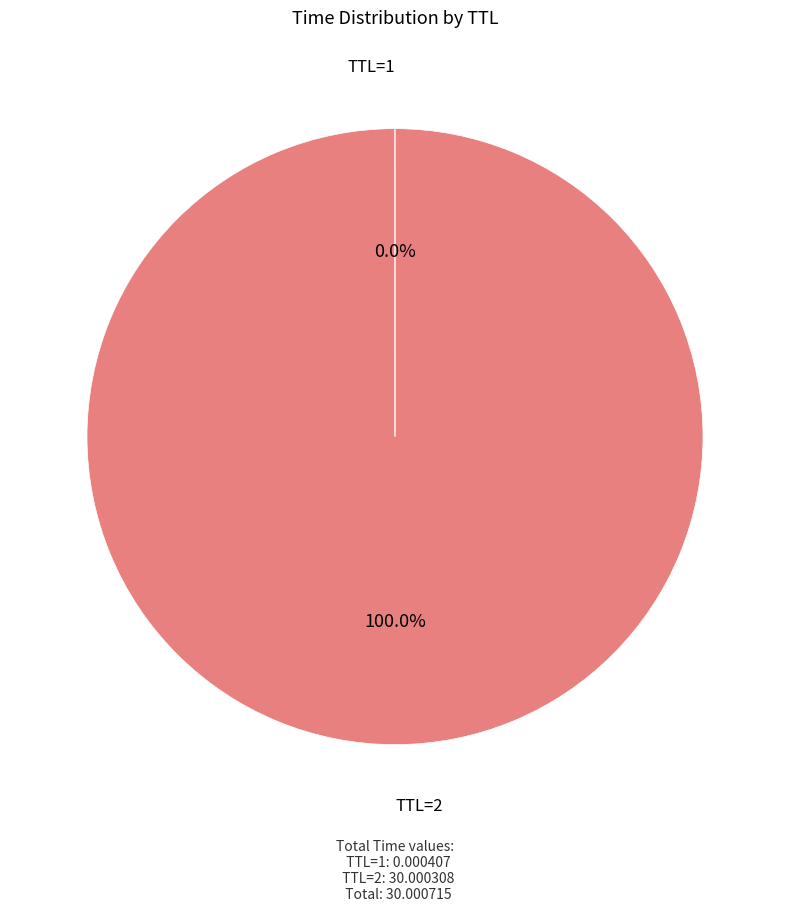

Which slice is the largest?

TTL=2